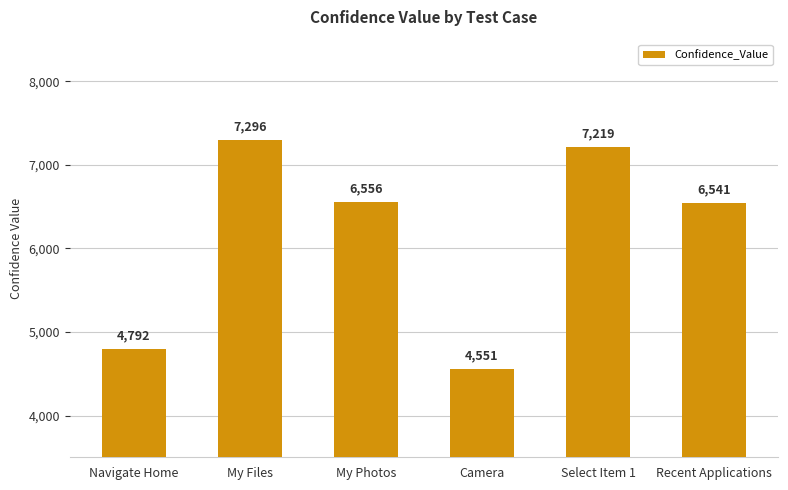

True or false: the data shows 7219 at Select Item 1.

True